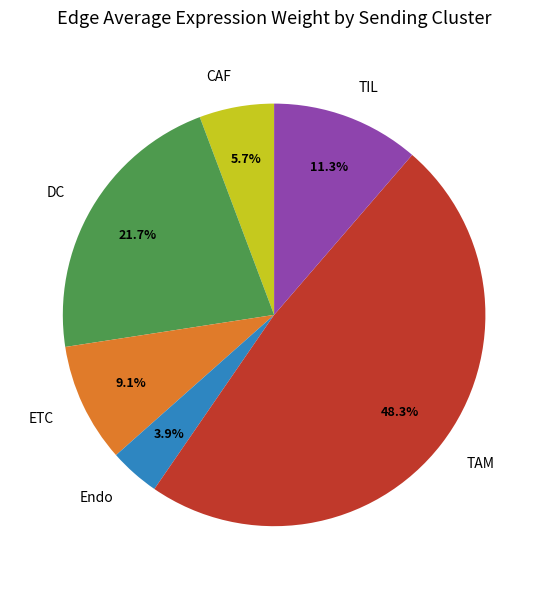

How many segments does this pie chart have?

6